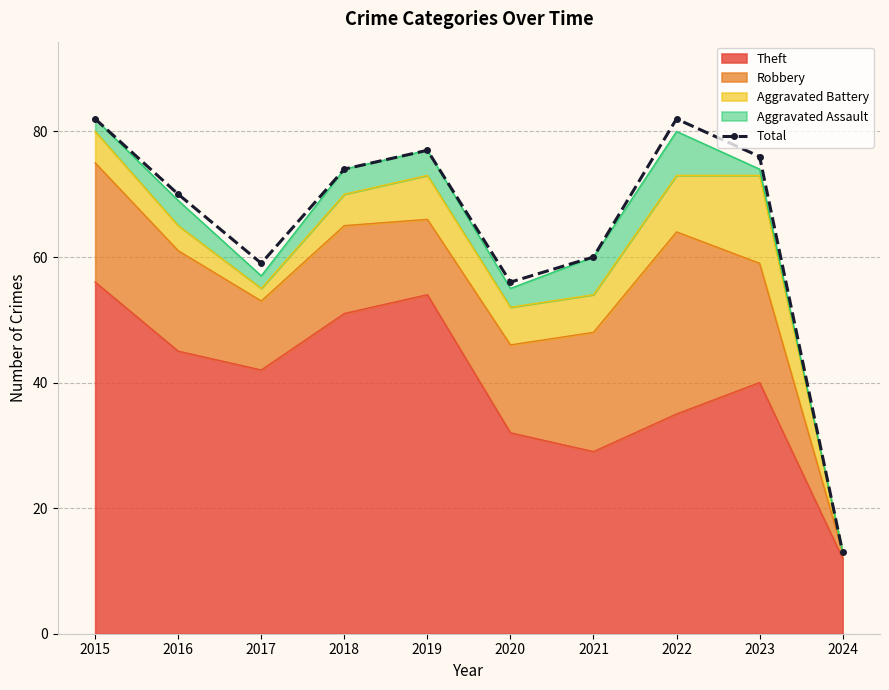

True or false: the data shows 17 at 2016.

False